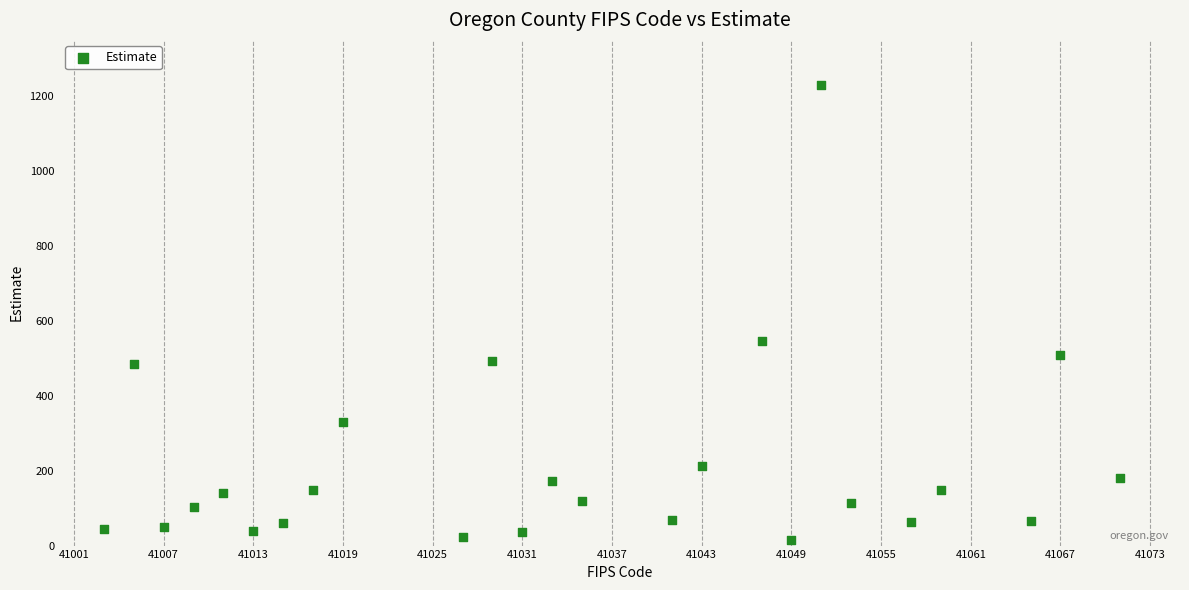

What is the range of Y values (max minus min)?

1214